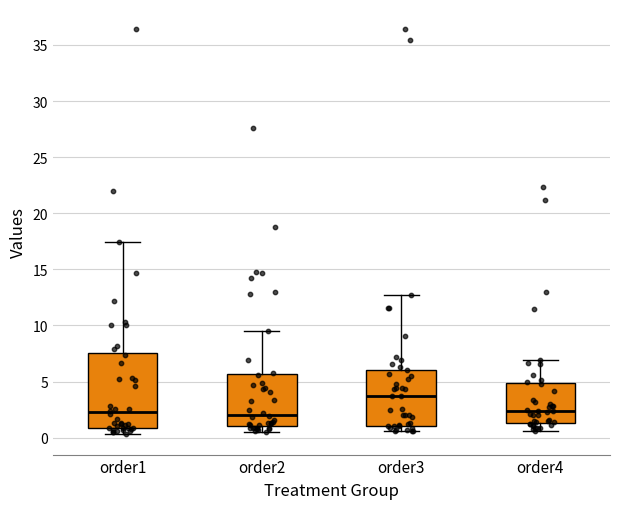

Where does the upper whisker of the box for order1 end on the y-axis? The values are not printed on the chart, so give them approximately, as read against the axis.

17.5